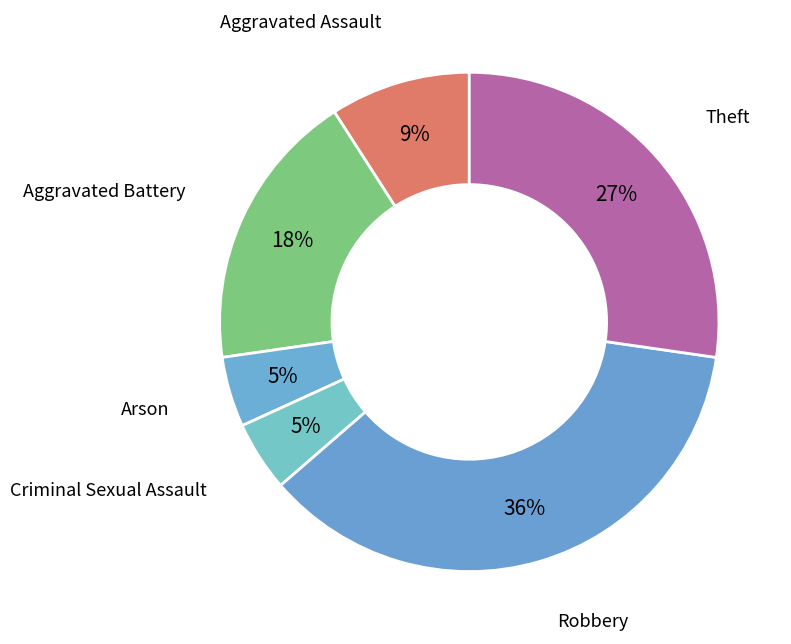

Between Aggravated Battery and Robbery, which is larger?

Robbery